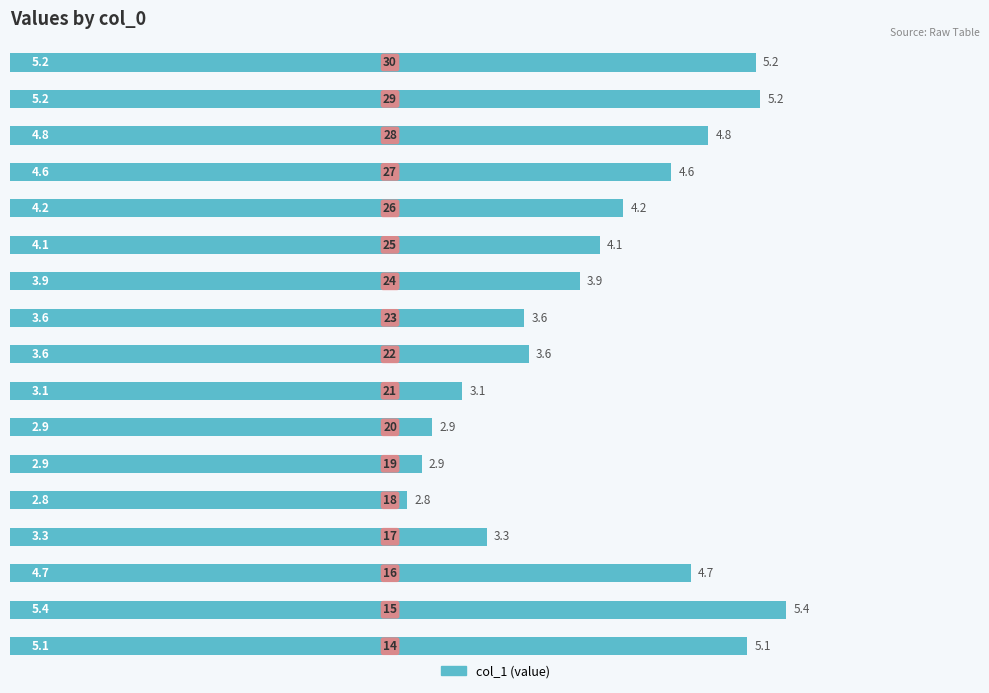

What is the minimum value shown in the chart?

2.8